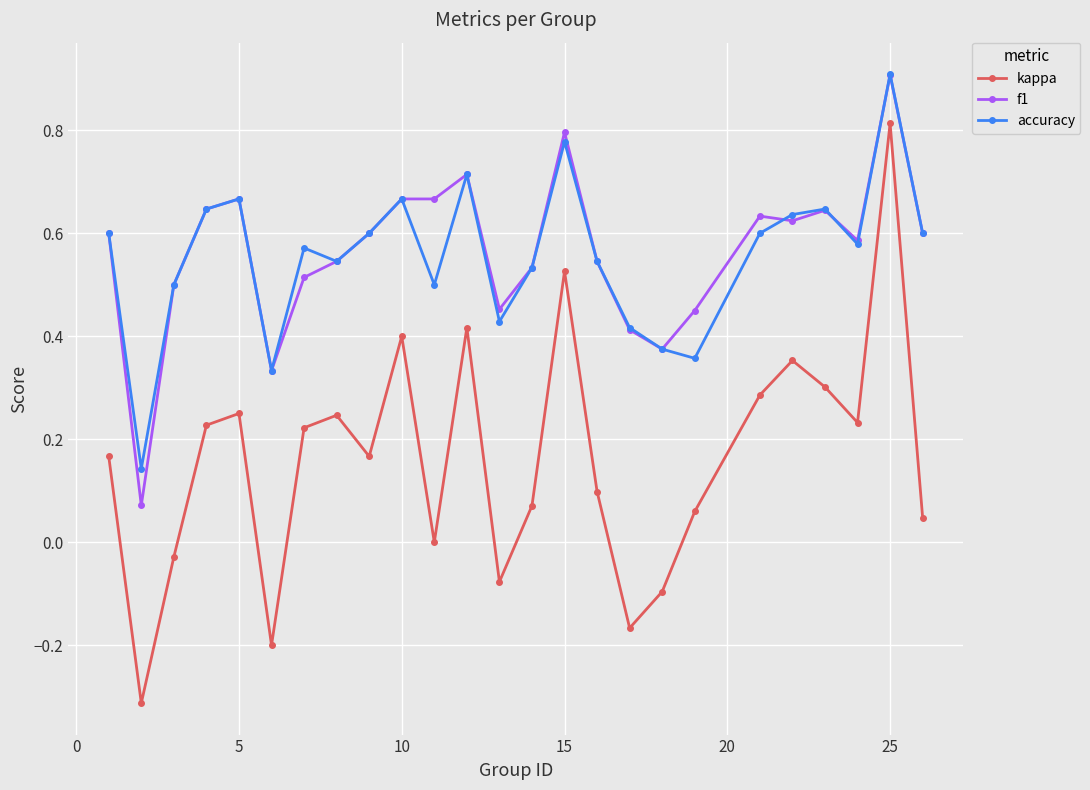

What is the highest value of the f1 series?

0.9